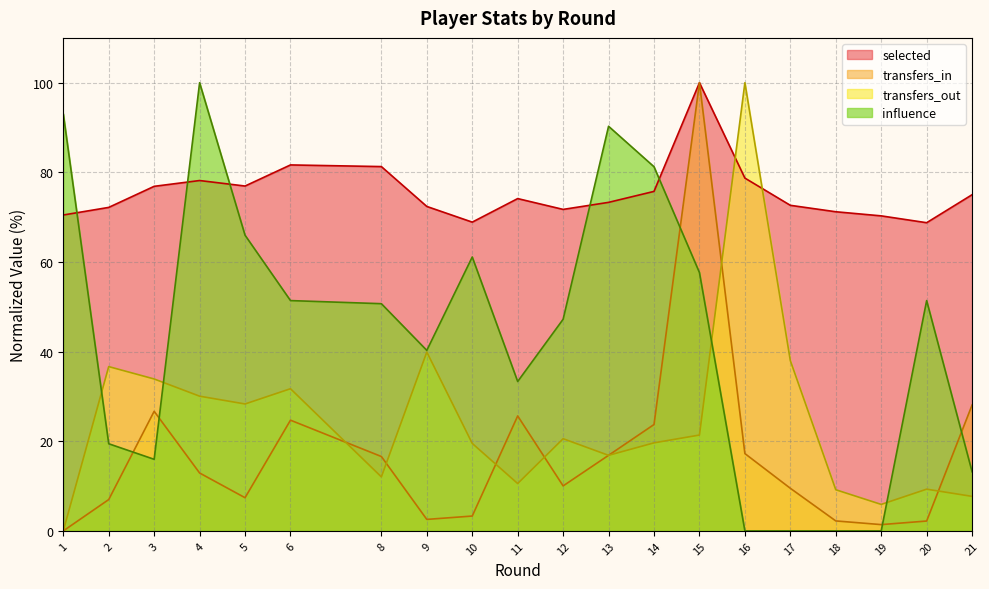

What is the value of the influence point at the 13th from the left?

81.2